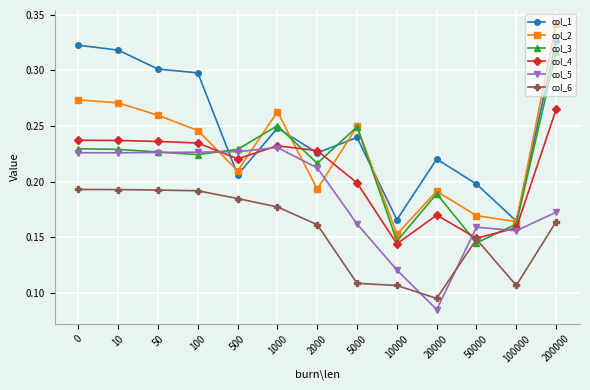

True or false: col_6 and col_2 intersect in this chart.

False